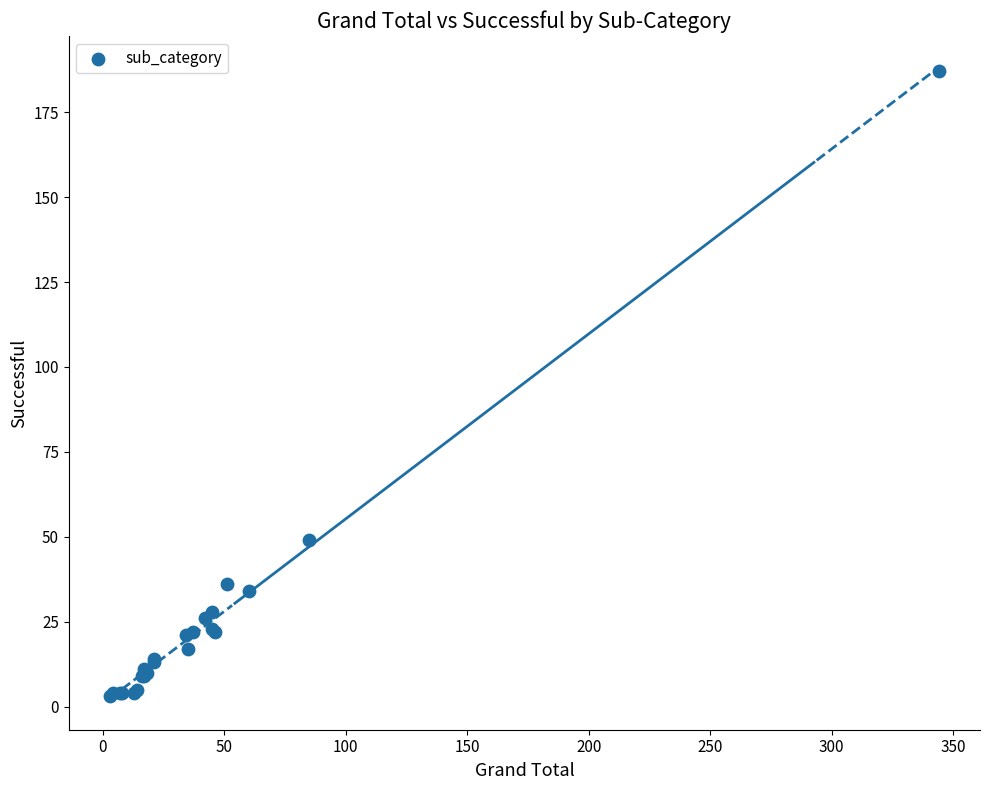

What Y value in the scatter plot is closest to 95?

49